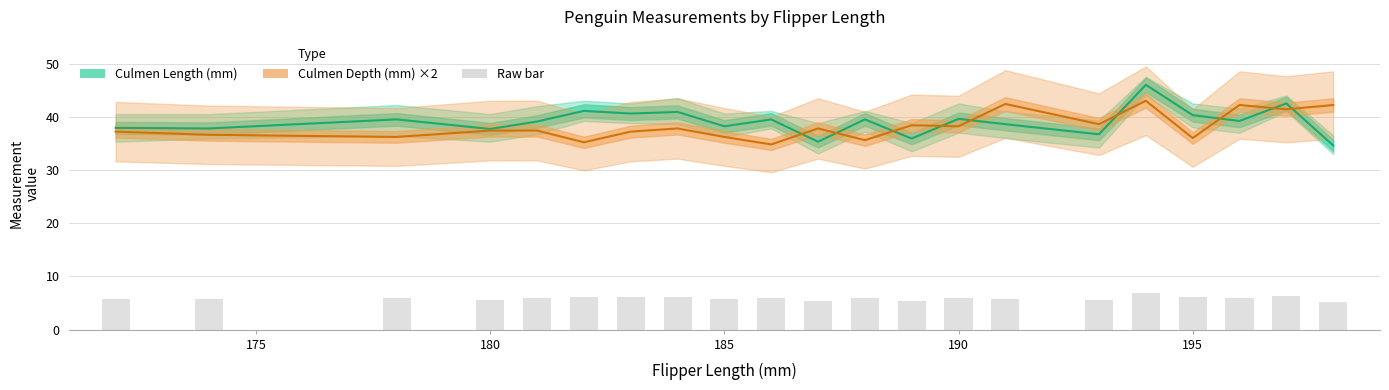

Are the bars horizontal?

No